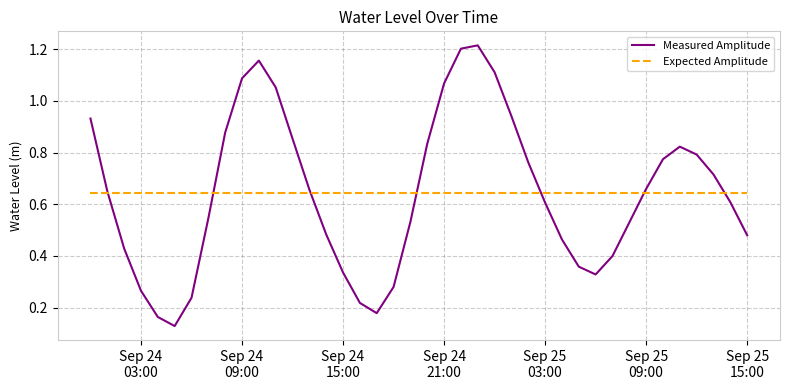

List the series in order of their peak value, lowest first.

Expected Amplitude, Measured Amplitude